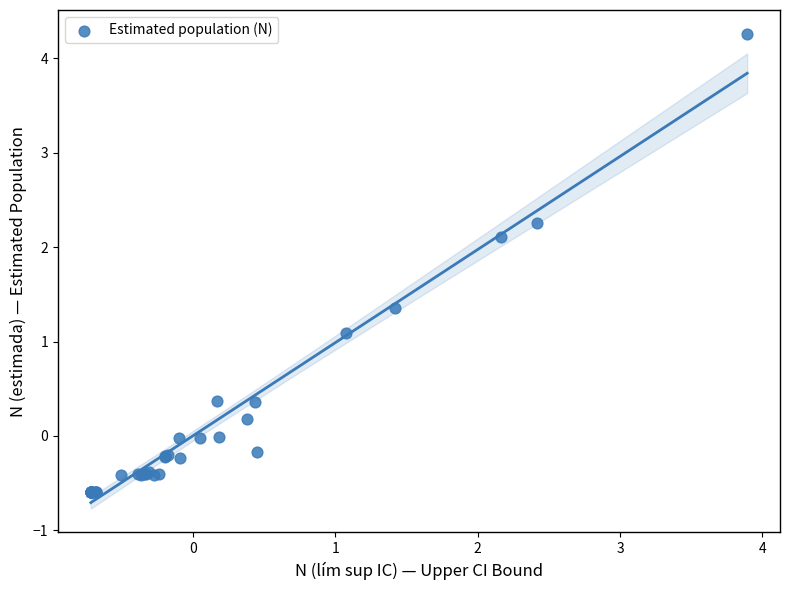

What Y value in the scatter plot is closest to 1?

1.1